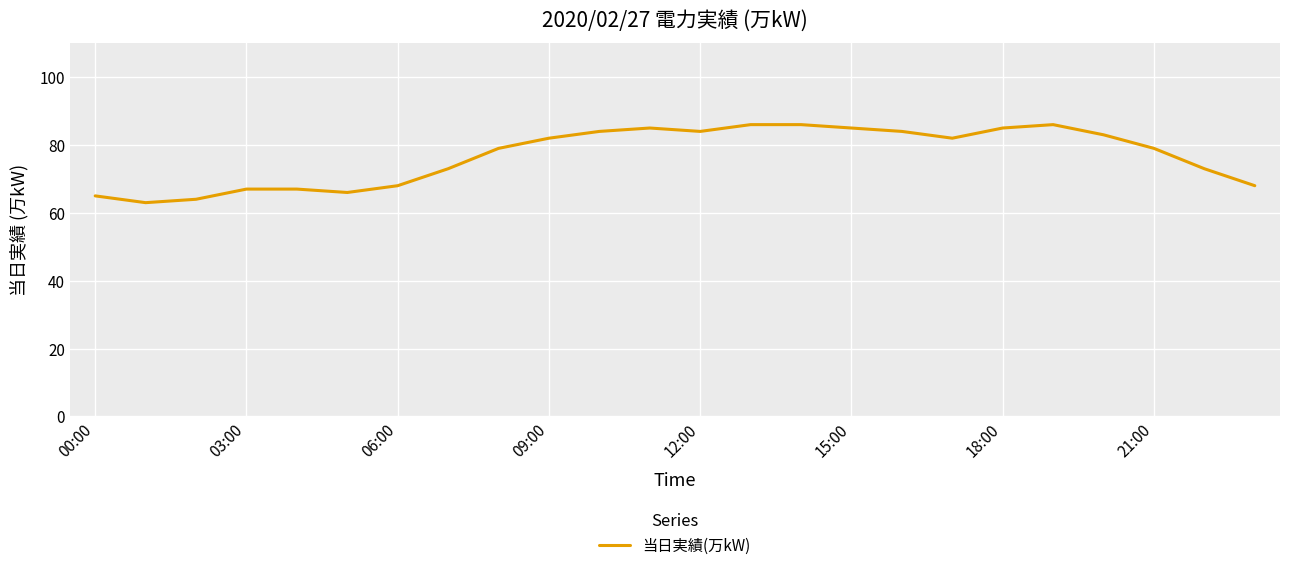

What is the difference between the maximum and minimum values?

23